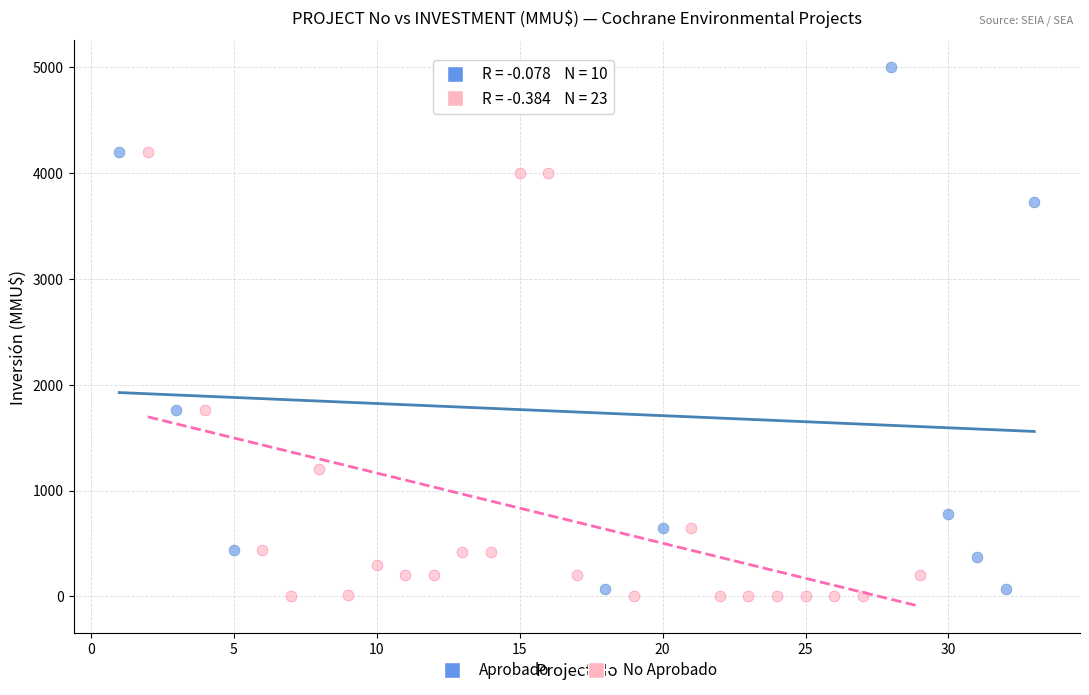

Which series reaches the maximum Y coordinate?

Aprobado